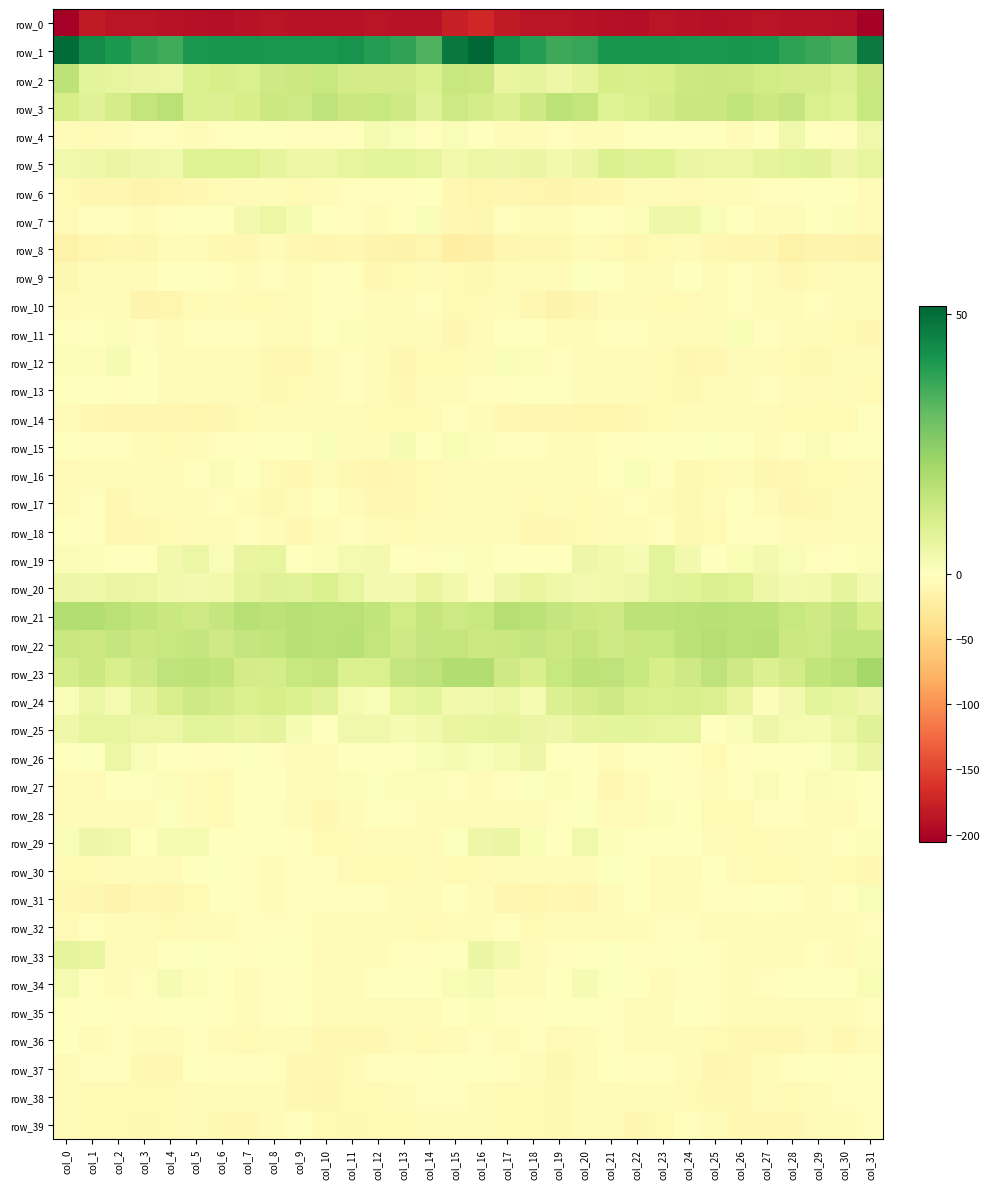

Reading left to right, extract all data points from this chart.

row_0: -205.5	-182.9	-186.3	-187.4	-187.9	-189.9	-191.3	-189.4	-186.9	-189.4	-189.4	-187.9	-187.3	-188.4	-188.8	-177.2	-171.1	-182.6	-187.4	-187.6	-188.7	-190.5	-191.5	-187.6	-188.0	-189.9	-188.8	-187.3	-188.2	-188.0	-189.7	-202.7
row_1: 50.3	43.5	40.9	37.8	35.9	40.8	41.8	41.8	41.2	41.4	40.9	41.9	39.5	38.0	34.1	47.8	51.5	43.2	39.8	36.3	37.3	41.7	41.8	41.6	41.3	40.7	41.7	41.2	38.6	36.7	34.7	47.3
row_2: 15.8	7.0	6.1	5.5	5.0	9.5	10.7	9.9	12.4	13.0	13.9	11.6	11.4	11.3	9.8	13.8	13.0	6.0	6.7	4.5	6.5	10.6	10.4	10.5	13.0	13.3	13.2	11.7	10.9	11.2	9.0	13.5
row_3: 10.7	8.2	11.0	14.8	16.6	10.0	9.0	10.9	13.2	12.8	15.4	13.5	14.0	12.2	8.1	12.8	11.0	9.2	12.5	16.0	14.7	8.8	10.0	11.5	13.4	13.6	15.3	13.2	14.4	9.8	8.8	14.0
row_4: -5.0	-6.5	-4.5	-3.0	-2.7	-5.2	-2.3	-0.6	-0.5	-1.8	-2.5	-2.7	2.7	1.4	-2.2	1.3	-1.5	-5.5	-4.1	-2.5	-4.0	-4.3	-1.4	-0.2	-1.2	-1.4	-3.4	-1.2	3.9	-0.7	-1.6	4.0
row_5: 3.6	4.4	5.5	4.4	3.8	8.8	8.7	8.7	6.5	4.9	4.9	6.2	7.6	7.4	6.2	3.4	4.9	4.5	5.4	3.5	5.5	9.4	8.4	8.6	5.5	5.1	5.1	6.8	7.5	8.0	4.8	6.4
row_6: -7.8	-9.8	-10.5	-13.1	-11.7	-8.6	-6.9	-5.0	-6.3	-6.8	-4.8	-1.9	-2.1	-2.0	-0.5	-8.7	-12.7	-10.7	-11.5	-13.3	-10.0	-8.5	-5.5	-5.2	-6.7	-6.4	-3.5	-2.1	-2.0	-1.2	-1.1	-3.6
row_7: -6.6	-3.2	-2.0	-6.1	-1.6	-1.5	-0.8	3.0	5.2	2.3	-0.0	-2.7	-3.7	-2.0	1.3	-8.3	-10.2	-2.5	-3.6	-5.2	-0.5	-2.1	0.9	4.1	4.4	1.4	-0.9	-3.5	-3.4	-0.6	1.1	-4.0
row_8: -16.8	-12.4	-8.7	-10.5	-5.9	-6.3	-9.3	-8.3	-5.6	-8.8	-10.0	-9.1	-14.1	-15.6	-12.2	-19.9	-19.3	-10.9	-9.2	-9.5	-4.8	-7.5	-9.4	-7.3	-6.3	-9.6	-9.8	-9.9	-16.5	-13.5	-12.9	-15.8
row_9: -10.7	-5.8	-4.1	-4.7	-0.2	-0.2	-2.7	-5.5	-2.2	-3.4	-2.2	-3.0	-8.4	-7.9	-4.3	-7.8	-8.4	-5.0	-4.8	-3.3	0.5	-0.6	-4.4	-5.2	-1.4	-3.8	-1.7	-5.3	-9.1	-6.5	-3.5	-3.7
row_10: -6.7	-5.7	-6.2	-13.5	-12.1	-7.0	-5.2	-7.4	-7.4	-6.0	-2.7	-3.0	-6.2	-3.6	-3.1	-7.5	-7.6	-5.5	-8.9	-14.8	-9.7	-5.7	-6.0	-7.8	-6.7	-4.9	-2.3	-4.6	-5.9	-3.0	-3.9	-6.2
row_11: -2.3	-1.4	1.0	-2.4	-3.6	-2.4	-2.0	-3.0	-5.0	-5.6	0.2	0.9	-4.7	-4.0	-6.3	-10.0	-5.8	-0.6	0.1	-3.5	-3.5	-1.6	-2.4	-3.4	-5.7	-4.0	2.0	-1.8	-4.6	-4.6	-7.7	-10.2
row_12: 0.8	0.9	2.1	-1.4	-4.5	-4.6	-4.0	-5.6	-9.0	-9.1	-5.7	-2.8	-5.8	-10.2	-6.8	-7.4	-4.0	1.2	0.9	-2.4	-5.3	-3.9	-4.3	-6.8	-9.7	-8.2	-3.9	-3.6	-7.8	-9.5	-6.2	-4.9
row_13: 0.2	-1.0	-1.9	0.3	-3.4	-5.1	-4.5	-5.5	-8.6	-6.4	-4.1	-2.6	-4.1	-8.2	-5.4	-5.1	-1.8	-1.9	-1.2	0.2	-5.2	-4.7	-4.4	-6.7	-8.6	-4.9	-3.7	-2.6	-6.0	-7.4	-5.6	-6.6
row_14: -4.9	-8.3	-9.8	-10.7	-10.8	-12.3	-10.1	-7.6	-4.7	-4.6	-4.0	-4.1	-7.3	-7.0	-7.1	-3.0	-6.4	-9.0	-10.4	-10.2	-11.7	-11.9	-9.0	-6.5	-4.5	-3.9	-4.1	-5.2	-7.7	-6.4	-7.1	-3.1
row_15: -0.0	-2.0	-2.0	-4.1	-6.8	-3.2	-2.2	-2.6	-0.4	-0.3	1.2	-3.3	-5.0	2.1	-0.5	1.6	1.1	-1.7	-2.1	-5.5	-6.0	-2.2	-3.0	-1.4	-0.5	0.7	0.2	-5.4	-2.0	1.8	-1.8	-1.4
row_16: -6.8	-4.8	-4.5	-3.7	-5.1	-2.3	1.4	-0.2	-7.4	-9.4	-5.3	-9.0	-10.1	-8.3	-6.5	-5.0	-4.4	-4.6	-3.6	-4.3	-4.6	-0.8	1.4	-2.3	-9.4	-7.7	-5.8	-10.2	-9.4	-7.7	-6.6	-6.0
row_17: -4.5	-1.8	-8.3	-5.6	-6.1	-6.3	-2.1	-3.5	-8.7	-5.8	-0.4	-3.5	-9.1	-9.6	-6.8	-5.6	-3.8	-4.4	-7.7	-4.8	-7.1	-4.5	-1.9	-5.7	-8.9	-3.5	-0.4	-5.9	-10.3	-8.5	-6.2	-4.9
row_18: -0.8	-1.9	-8.7	-9.4	-7.7	-5.3	-4.7	-2.9	-5.9	-8.9	-4.0	-2.8	-4.7	-7.4	-5.8	-4.8	-4.2	-4.7	-9.4	-8.8	-7.0	-5.0	-4.2	-3.0	-8.3	-7.3	-3.2	-2.9	-6.3	-7.0	-5.1	-3.5
row_19: 1.7	1.1	-1.0	-1.2	3.4	4.9	1.3	6.0	6.1	-0.4	0.9	2.8	2.8	-1.3	-1.7	0.4	1.1	0.3	-1.3	0.2	4.8	3.3	2.0	7.5	3.2	-0.7	1.8	3.2	1.5	-2.4	-0.6	1.0
row_20: 4.8	4.3	5.3	5.2	3.3	3.1	3.4	6.5	8.4	8.0	9.6	6.1	3.1	2.9	5.9	3.4	1.1	4.1	5.9	4.4	2.9	3.3	4.1	7.6	8.0	8.9	8.8	4.4	3.2	3.2	6.5	3.0
row_21: 17.7	17.8	16.7	15.1	13.3	12.4	14.1	16.9	15.9	17.1	16.3	16.6	15.0	11.9	14.7	12.6	14.1	17.7	16.4	14.2	13.0	12.3	16.0	16.0	16.6	16.9	16.4	16.3	13.8	12.5	14.3	10.8
row_22: 13.5	13.0	14.3	13.2	13.9	14.3	12.4	14.3	15.0	17.2	16.8	17.3	14.8	12.2	14.4	14.6	13.1	13.5	14.3	13.0	14.7	12.7	13.6	14.0	16.2	17.6	16.6	17.1	13.1	12.7	15.0	15.1
row_23: 11.1	13.0	10.4	12.2	15.4	16.0	14.9	11.4	11.2	13.9	14.6	9.4	9.8	14.2	15.6	18.5	18.4	12.3	10.3	13.8	16.0	15.6	13.7	10.5	12.1	15.4	12.4	8.9	11.5	14.9	16.5	20.8
row_24: 1.4	5.0	2.5	6.6	10.5	12.2	11.5	9.6	10.8	9.4	7.7	2.5	1.4	6.1	7.1	3.6	3.7	4.9	2.5	9.1	11.2	12.3	10.3	10.0	10.5	9.1	6.0	1.1	2.9	7.2	6.4	4.6
row_25: 4.3	6.1	6.1	5.0	5.2	7.4	6.9	6.0	6.8	2.2	-0.7	3.9	3.9	2.0	3.5	5.9	6.3	6.5	5.6	4.8	6.4	6.9	6.9	6.2	6.2	-0.6	1.4	4.6	2.8	2.3	5.1	8.4
row_26: -0.3	0.8	5.2	1.4	-0.1	-1.8	-2.7	0.5	-2.1	-5.6	-5.8	-0.7	-1.0	-0.4	1.3	2.1	1.2	2.5	4.7	-0.0	0.2	-3.3	-0.8	0.0	-3.2	-7.2	-3.2	-0.5	-1.1	0.5	2.4	5.5
row_27: -5.7	-4.8	0.1	0.6	1.0	-6.2	-7.6	-0.7	-1.3	-3.8	-4.5	1.2	0.4	0.8	0.9	-2.4	-5.7	-2.7	0.6	0.9	-0.5	-8.5	-4.9	0.0	-2.2	-5.0	-2.5	2.0	-0.3	1.5	0.8	-0.4
row_28: -4.1	-5.1	-3.7	-3.4	0.7	-3.3	-7.0	-0.5	0.5	-4.4	-8.1	-4.2	-1.5	-2.6	-4.7	-3.5	-4.7	-4.4	-3.8	-2.2	0.7	-5.9	-5.3	1.1	-0.7	-6.7	-7.5	-2.3	-1.8	-3.5	-4.4	-0.7
row_29: 1.4	4.7	3.8	-0.9	2.2	2.6	-1.4	-0.1	-0.4	-2.9	-6.7	-8.0	-6.2	-4.7	-3.7	0.6	4.5	5.5	2.0	-1.0	3.7	0.9	-1.4	0.0	-0.9	-4.3	-7.9	-7.4	-5.6	-4.1	-2.8	1.1
row_30: -7.4	-6.9	-5.0	-3.9	-4.3	-0.8	0.4	-2.0	-4.8	-2.3	-2.8	-6.9	-7.0	-6.4	-5.7	-8.0	-7.9	-5.7	-4.6	-4.1	-3.5	0.7	-0.3	-3.5	-4.5	-1.5	-4.5	-7.6	-6.6	-5.7	-6.4	-8.9
row_31: -8.1	-10.1	-12.9	-8.3	-9.8	-6.6	-1.4	-2.1	-4.7	-2.9	-2.0	-2.0	-1.8	-5.4	-4.1	-1.0	-4.7	-11.2	-11.7	-8.1	-9.9	-3.9	-0.8	-3.5	-4.5	-2.5	-1.8	-1.5	-3.2	-5.7	-2.5	1.4
row_32: -7.1	-2.5	-6.2	-6.3	-6.6	-5.8	-5.7	-3.1	-3.1	-2.7	-5.6	-5.8	-3.5	-5.3	-6.7	-5.6	-3.6	-2.7	-7.4	-6.1	-6.4	-5.8	-4.7	-2.9	-2.9	-3.6	-6.2	-4.3	-4.2	-6.0	-6.3	-2.7
row_33: 6.5	5.8	-3.2	-3.4	-0.8	0.8	-0.7	-2.4	-0.2	-1.1	-5.9	-5.4	-4.4	-3.1	-3.1	-0.3	5.5	3.0	-5.2	-2.0	-0.1	0.6	-1.7	-1.8	0.4	-3.1	-6.0	-5.1	-4.1	-2.4	-3.3	1.0
row_34: 2.4	-1.6	-6.4	-2.8	2.3	1.1	-0.4	-3.5	-2.1	-1.9	-4.0	-4.1	-0.4	-1.6	-0.5	2.0	2.4	-4.3	-5.8	-0.6	2.2	0.6	-1.6	-3.7	-1.6	-2.5	-4.8	-2.4	-0.6	-1.2	-0.3	1.6
row_35: -1.7	-1.6	-2.9	-2.2	-0.5	-1.1	-3.1	-4.6	-1.7	-1.1	-3.2	-5.1	-5.6	-3.8	-3.4	0.0	1.0	-2.1	-2.6	-1.6	-0.8	-1.7	-3.9	-3.9	-1.3	-1.8	-4.2	-5.6	-4.9	-3.3	-3.3	-2.3
row_36: -0.5	-3.4	-2.0	-6.1	-5.9	-2.5	-5.0	-6.6	-4.9	-6.1	-8.1	-8.7	-9.4	-6.3	-7.2	-4.5	-2.1	-3.3	-2.5	-7.4	-4.2	-3.0	-5.9	-6.1	-5.0	-7.3	-8.5	-8.9	-8.8	-5.7	-8.2	-6.2
row_37: -3.9	-2.3	-2.2	-8.1	-8.3	-1.0	-1.8	-2.0	-2.8	-8.8	-9.3	-6.5	-3.1	-2.0	-1.6	-0.9	-0.9	-1.7	-3.8	-10.0	-5.0	-0.7	-2.4	-1.7	-4.9	-9.8	-8.9	-4.5	-3.1	-1.5	-2.2	-1.5
row_38: -4.7	-6.8	-6.6	-7.6	-7.6	-3.6	-4.6	-4.5	-6.0	-8.1	-10.1	-6.5	-6.5	-5.4	-2.7	-1.9	-4.7	-7.0	-6.8	-8.3	-5.7	-3.3	-5.3	-4.4	-6.5	-9.5	-9.3	-5.4	-7.5	-3.6	-2.6	-3.0
row_39: -5.1	-6.7	-7.9	-8.1	-7.5	-4.5	-9.0	-8.3	-4.5	-2.2	-6.9	-8.9	-7.9	-6.8	-5.2	-5.0	-6.1	-7.7	-7.7	-8.6	-5.7	-5.8	-10.1	-6.4	-3.0	-3.5	-8.5	-8.2	-8.4	-5.3	-5.3	-2.6